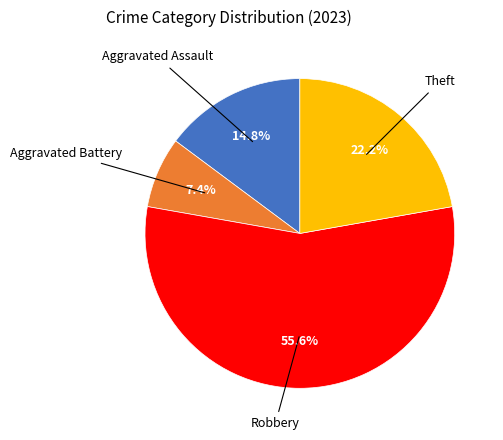

Does any single category account for the majority?

Yes